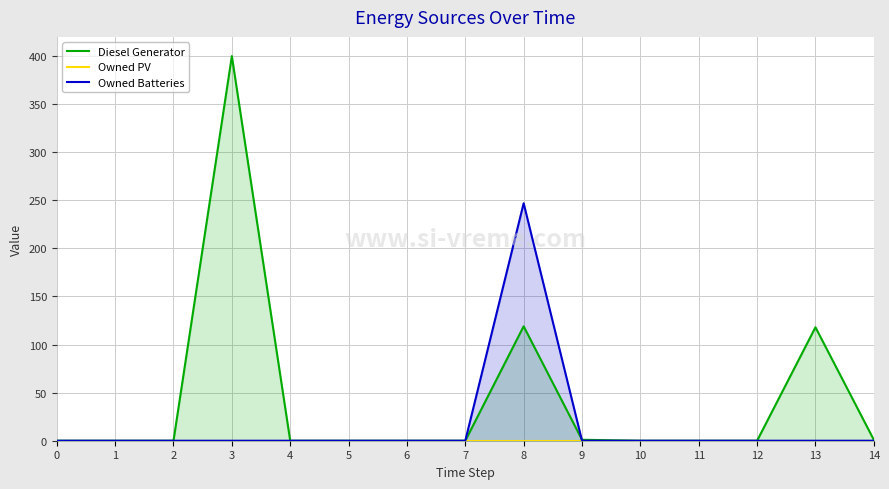

Reading right to left, transcribe all the data shown in this chart.

Diesel Generator: 1	118	0	0	0	1	119	0	0	0	0	400	0	0	0
Owned PV: 0	0	0	0	0	0	0	0	0	0	0	0	0	0	0
Owned Batteries: 0	0	0	0	0	0	247	0	0	0	0	0	0	0	0